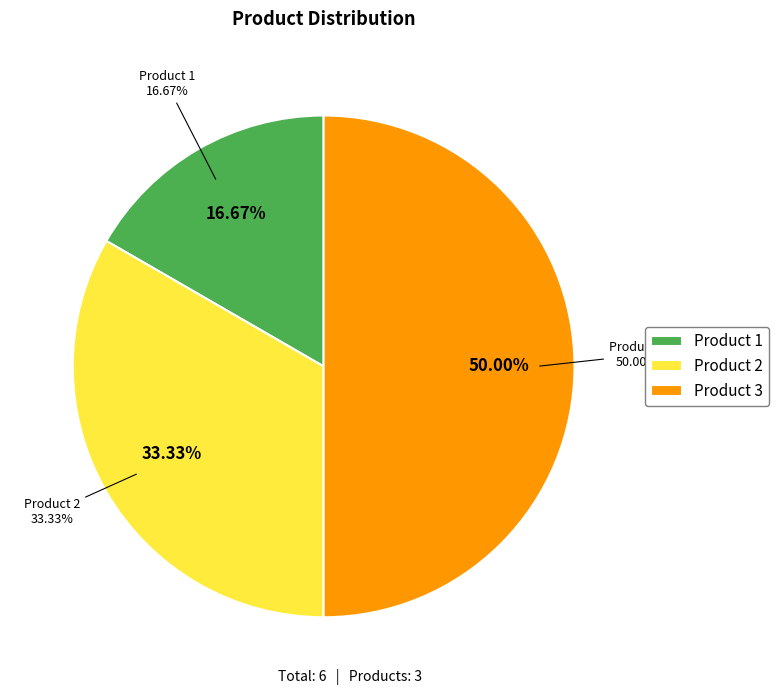

To the nearest percent, what is the difference between the largest and smallest slice percentages?

33%